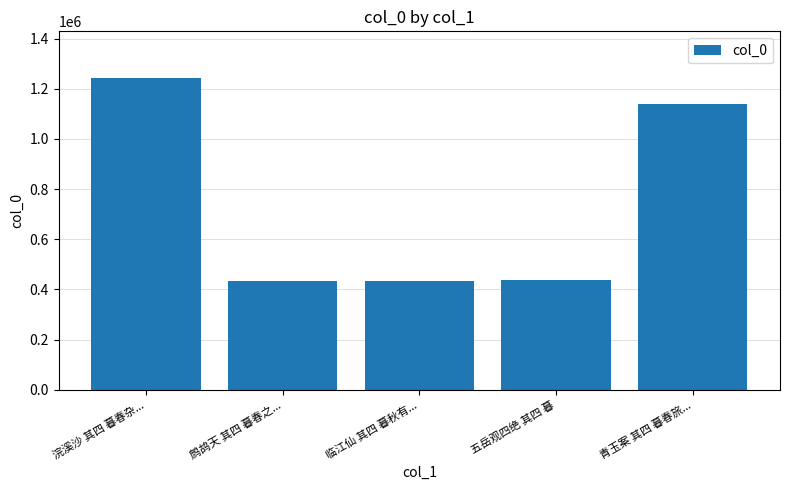

True or false: the data shows 267947 at 临江仙 其四 暮秋有....

False